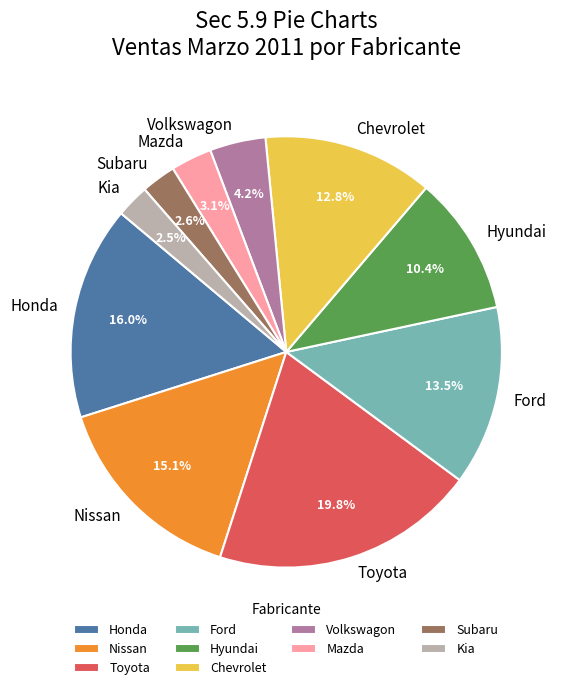

How many slices are in this pie chart?

10